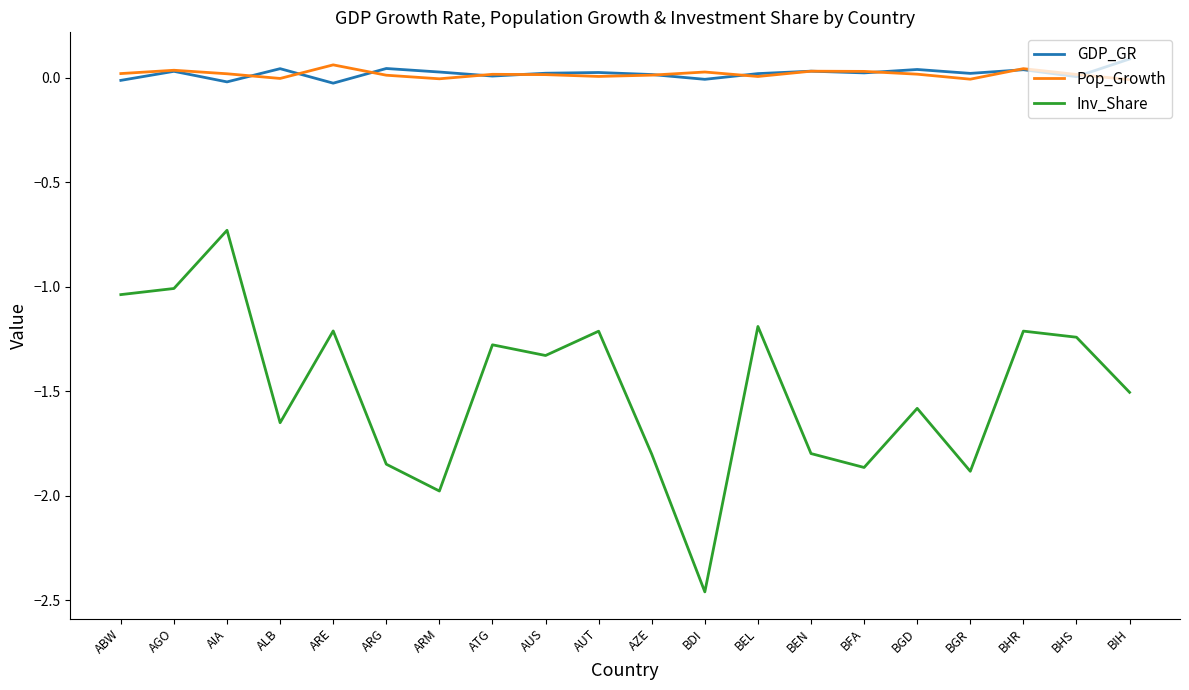

The value of GDP_GR at BHS is 0.0. True or false?

True